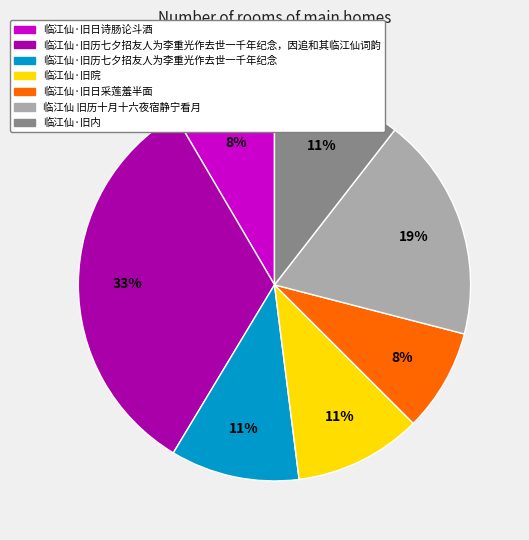

Is there a majority slice in this chart?

No